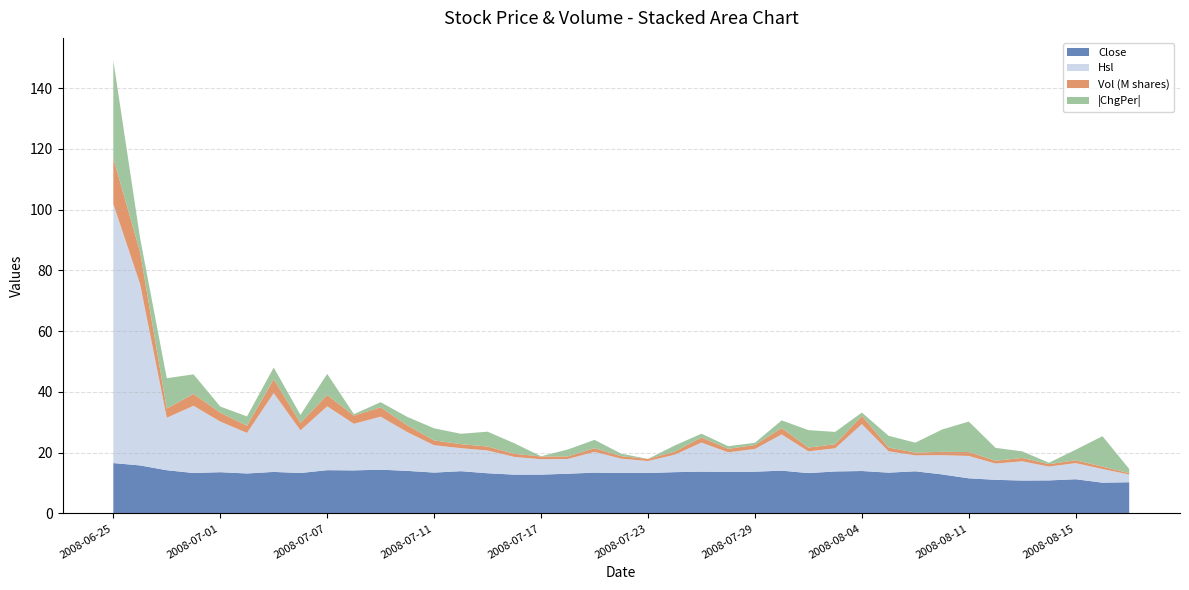

Reading left to right, what are all the values shown in this chart?

Close: 16.6	15.8	14.2	13.3	13.6	13.2	13.7	13.3	14.3	14.2	14.4	14.0	13.5	13.9	13.2	12.8	12.8	13.1	13.4	13.3	13.3	13.6	13.8	13.7	13.8	14.1	13.3	13.8	14.0	13.4	13.9	12.9	11.6	11.1	10.8	10.9	11.3	10.2	10.3
Hsl: 85.3	59.8	17.3	22.1	16.7	13.3	25.9	14.0	21.0	15.3	17.4	12.7	9.0	7.6	7.5	5.8	5.1	4.9	6.8	4.7	3.9	5.8	9.6	6.5	7.5	11.9	7.2	7.6	15.4	7.0	5.2	6.3	7.4	5.3	6.3	4.5	5.3	4.5	2.5
Vol_M: 15.0	10.5	3.0	3.9	2.9	2.4	4.6	2.5	3.7	2.7	3.1	2.2	1.6	1.3	1.3	1.0	0.9	0.8	1.2	0.8	0.7	1.0	1.7	1.1	1.3	2.1	1.3	1.3	2.7	1.2	0.9	1.1	1.3	0.9	1.1	0.8	0.9	0.8	0.5
ChgPer: 32.2	-4.6	-10.0	-6.5	2.0	-3.1	3.9	-2.6	7.0	-0.5	1.7	-2.8	-4.0	3.4	-4.9	-3.5	0.1	2.3	2.8	-0.8	0.0	2.0	1.2	-0.9	0.7	2.5	-5.7	4.1	1.1	-3.9	3.3	-7.3	-10.0	-4.2	-2.2	0.5	3.5	-10.0	1.4